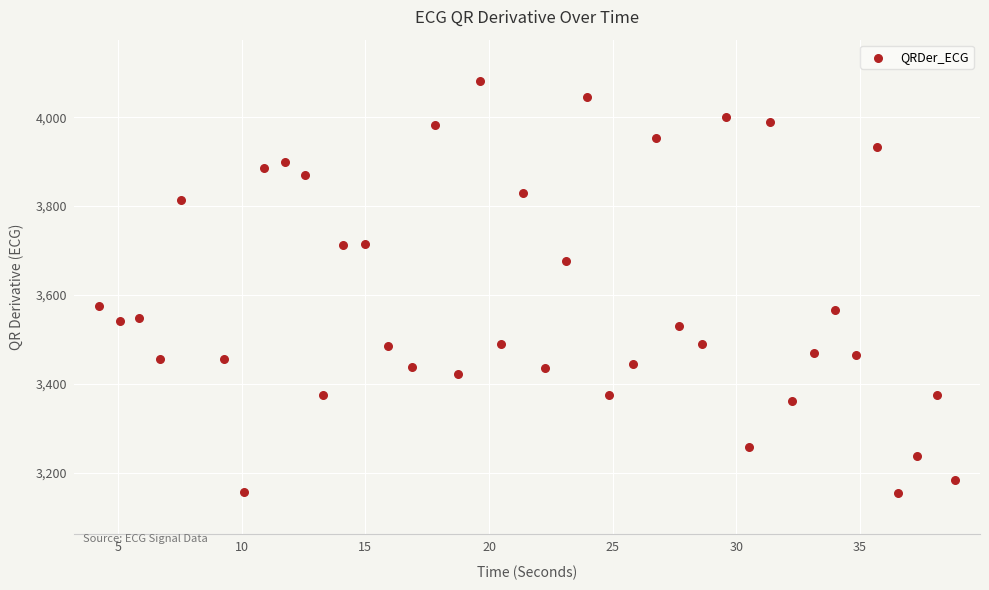

What is the range of X values (max minus min)?

34.6